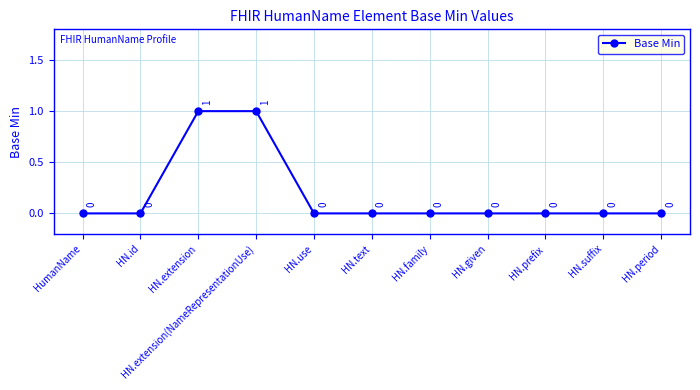

Count the values in the range 0 to 1.

11